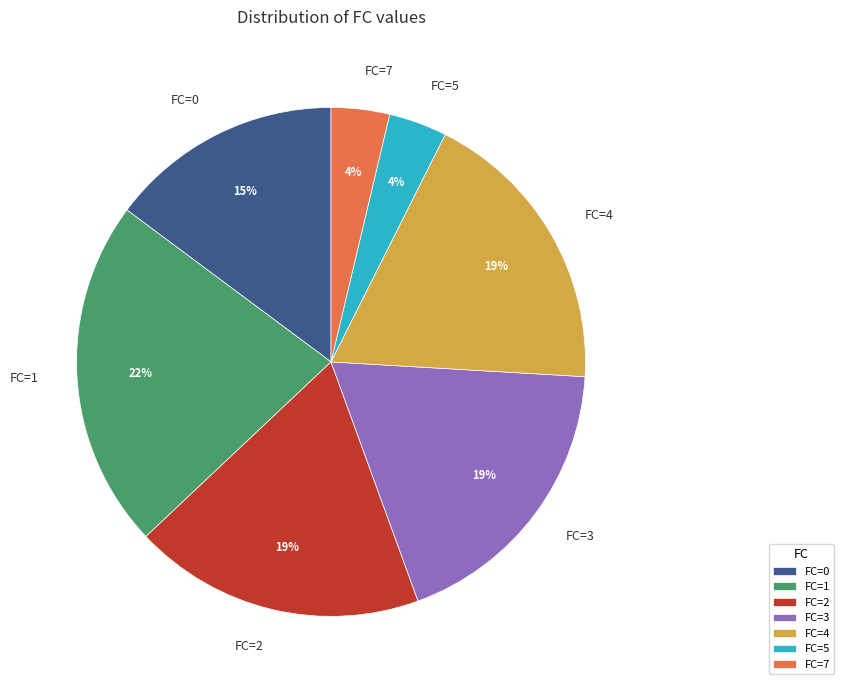

Do FC=2 and FC=5 together represent more than half of the pie?

No